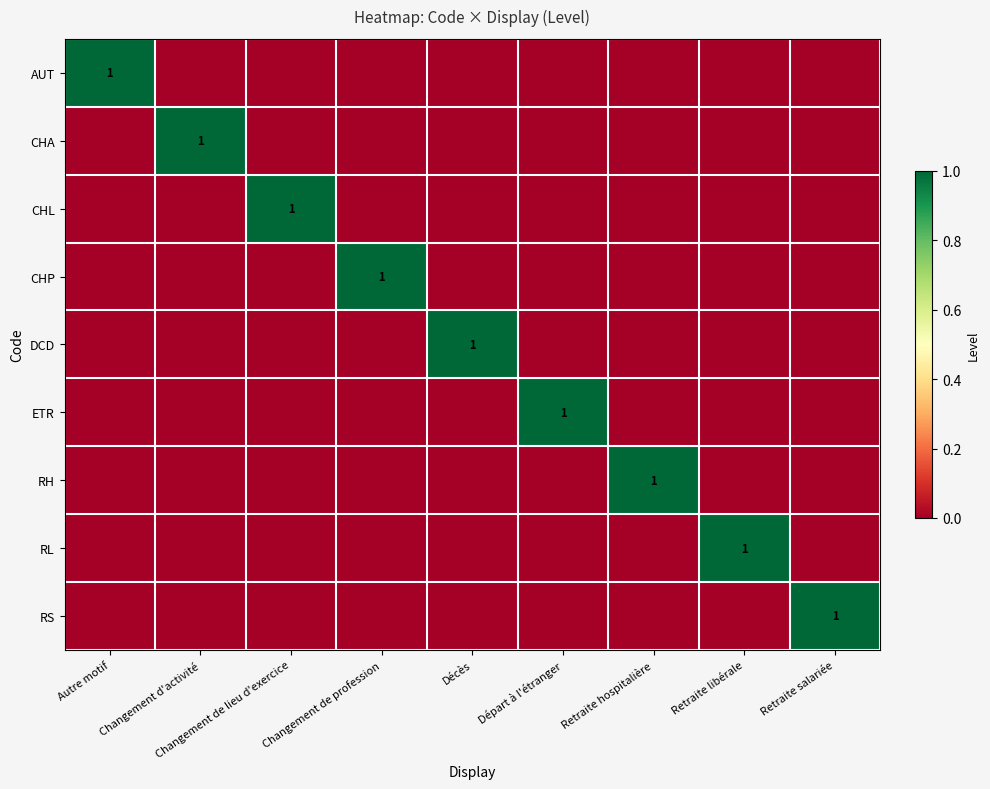

The CHL series shows 1 at Changement de lieu d'exercice. True or false?

True